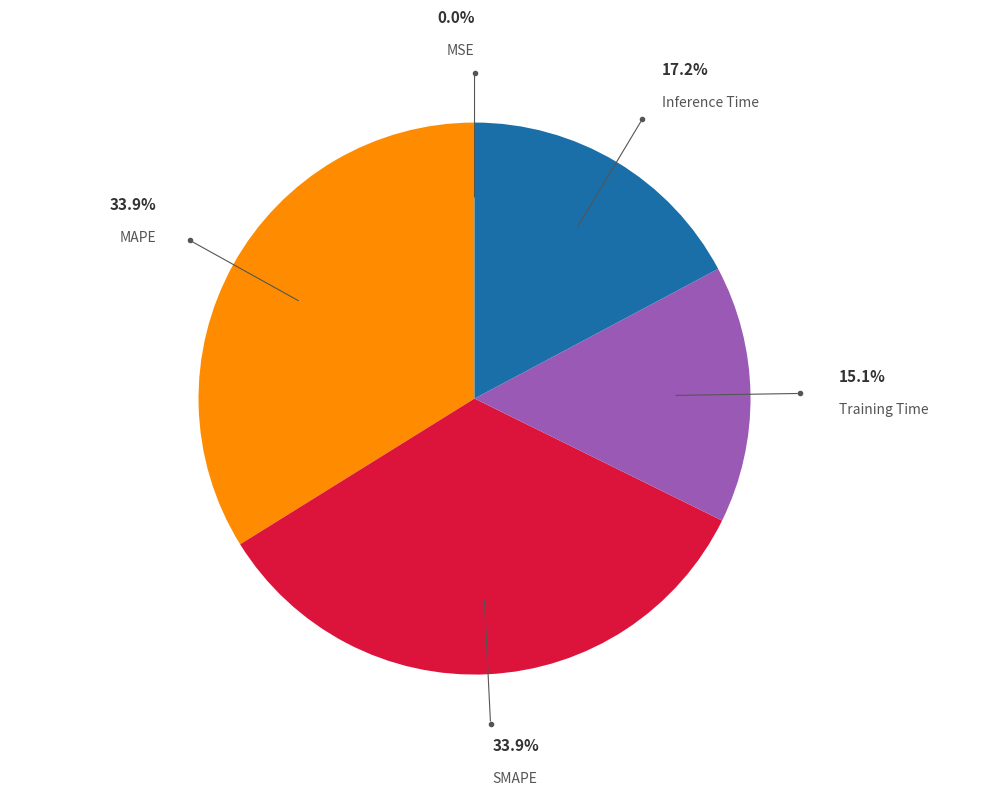

Does any single category account for the majority?

No